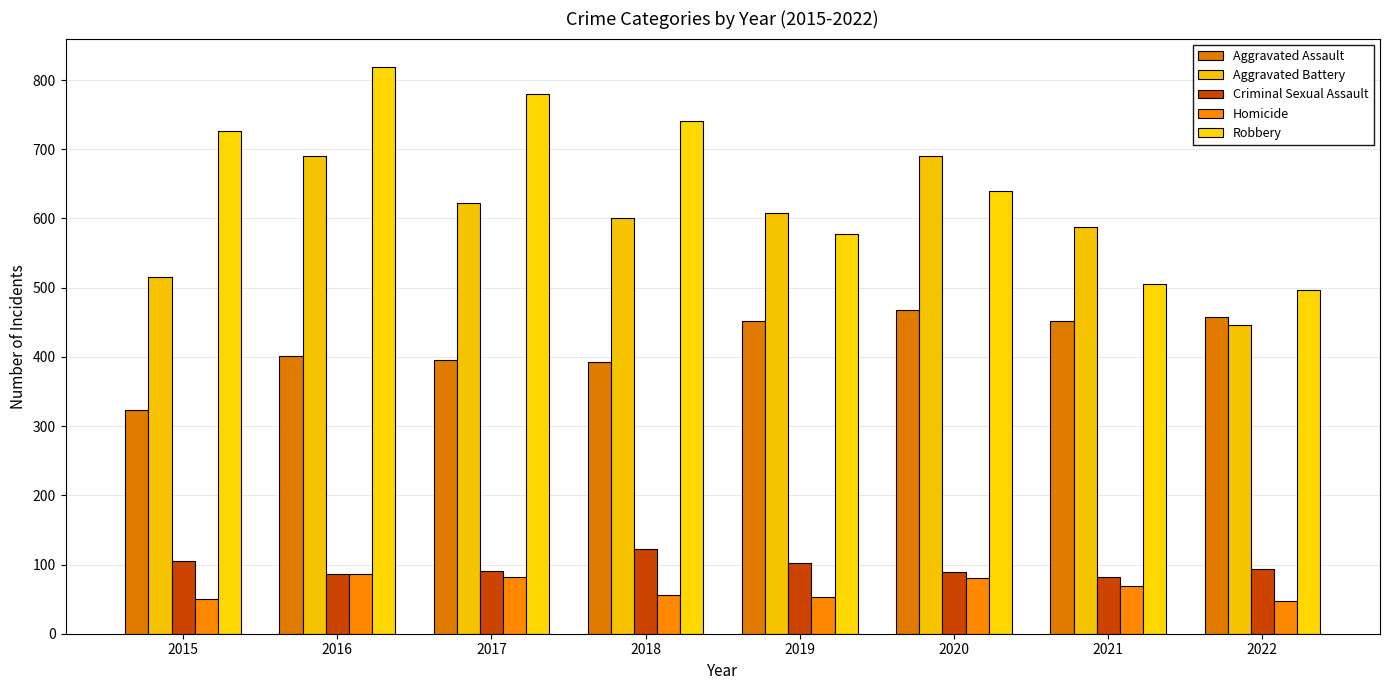

How many Robbery values are between 577 and 780?

5